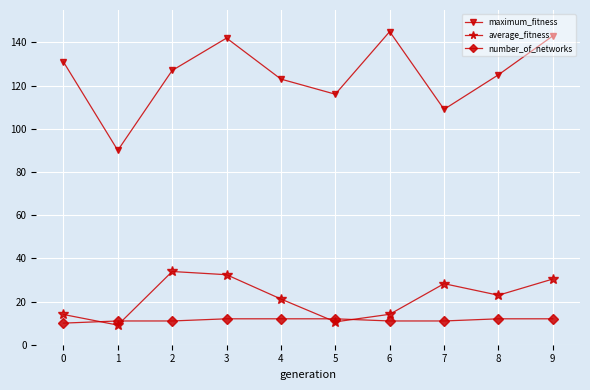

What is the difference between the highest and lowest values at 3?

130.0